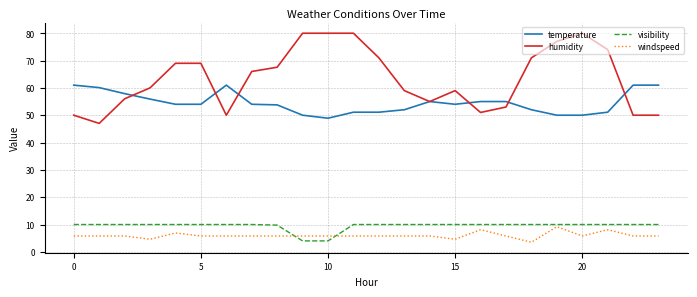

What is the lowest value of the temperature series?

48.9